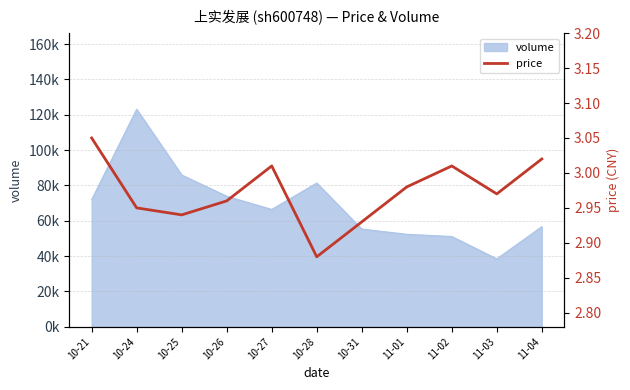

True or false: the data shows 0.6 at 11-03.

False